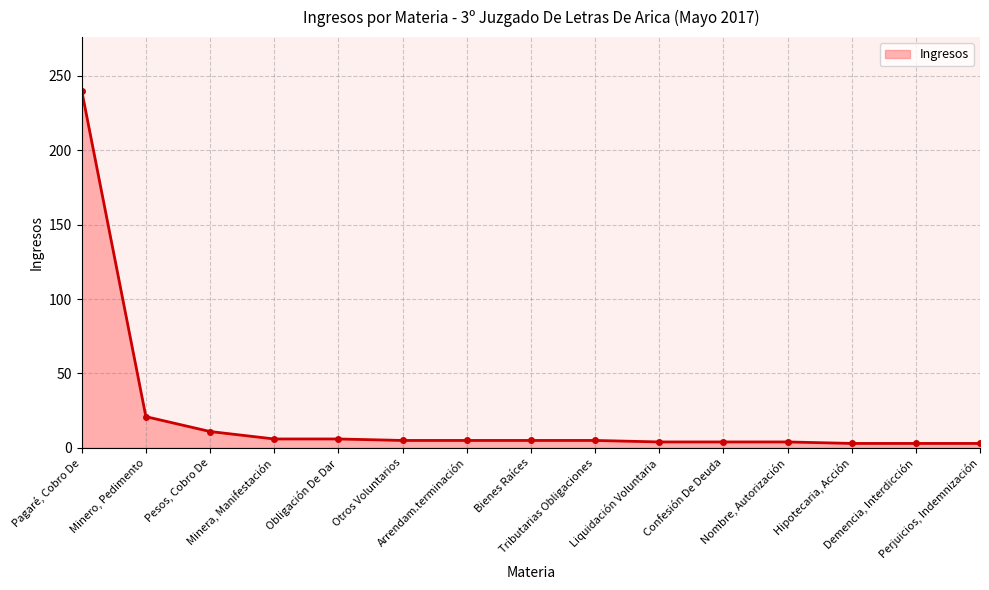

What is the difference between the second highest and minimum values?

18